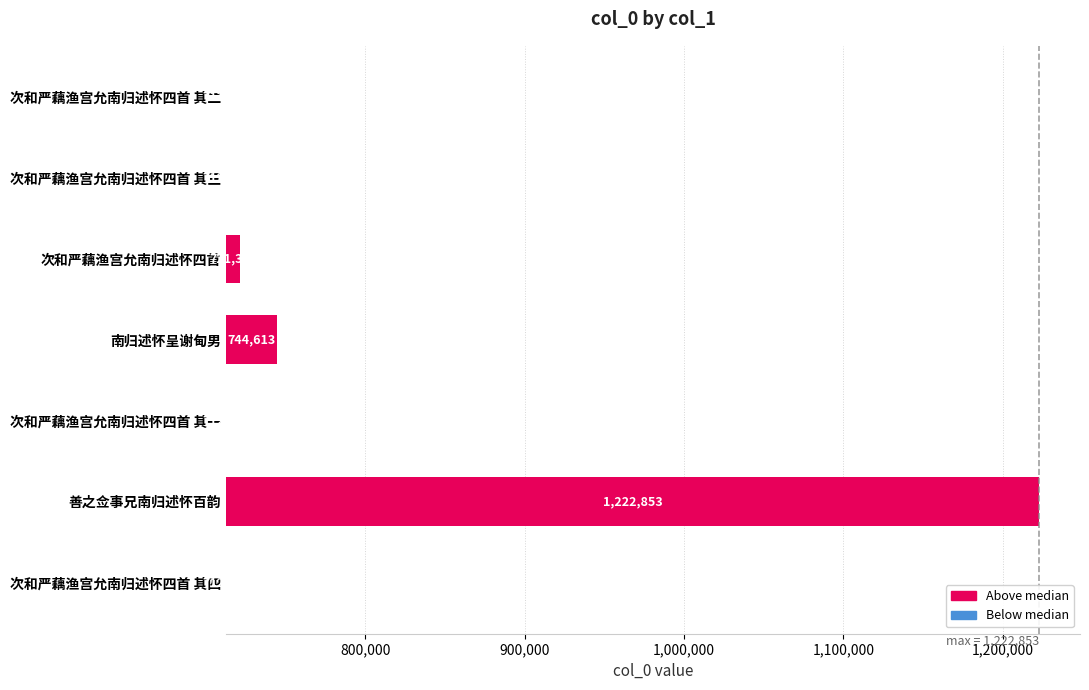

Which has a higher value, 次和严藕渔宫允南归述怀四首 其四 or 次和严藕渔宫允南归述怀四首 其一?

次和严藕渔宫允南归述怀四首 其四